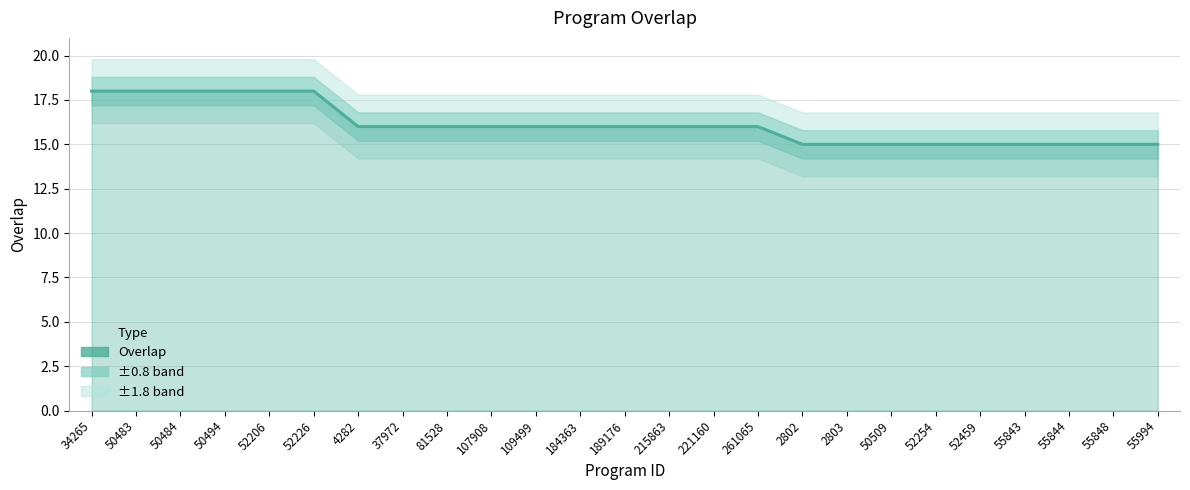

What position from the left is 52254?

20